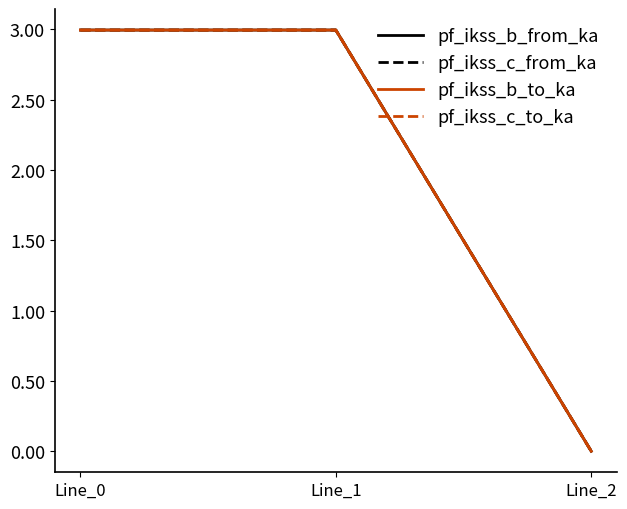

Is the value of pf_ikss_c_to_ka at Line_2 greater than the value of pf_ikss_c_from_ka at Line_2?

No